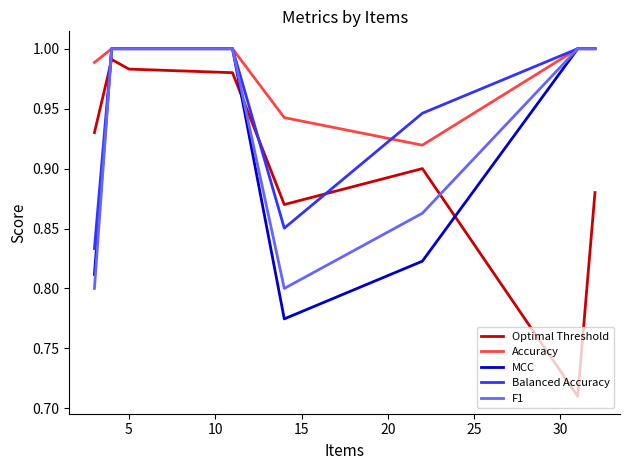

Which series has the largest total across all categories?

Accuracy